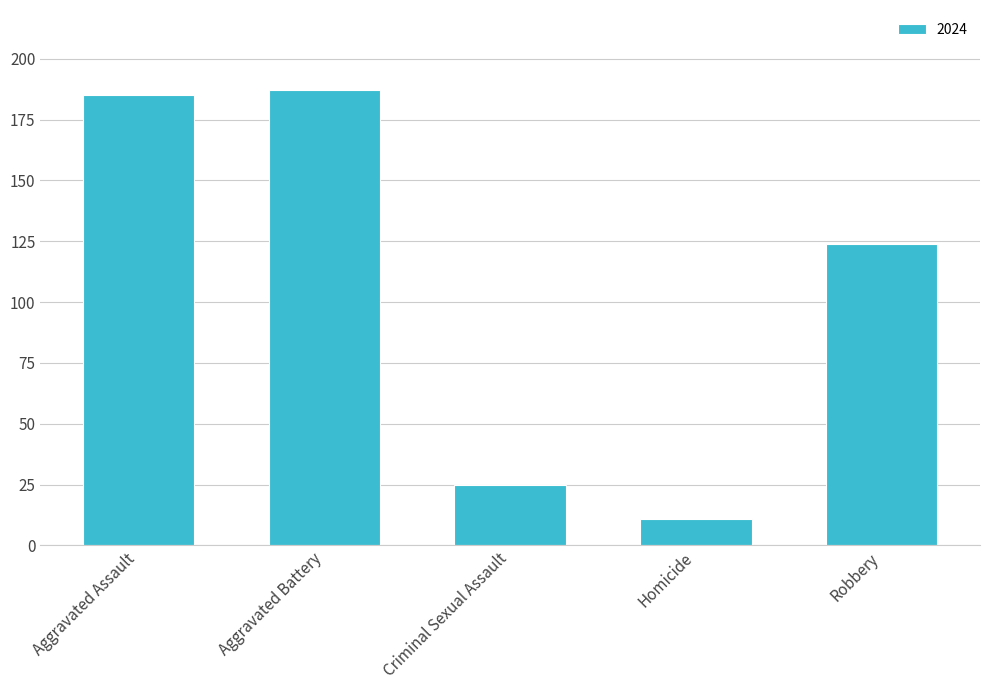

The chart shows a value of 11 at Homicide. True or false?

True